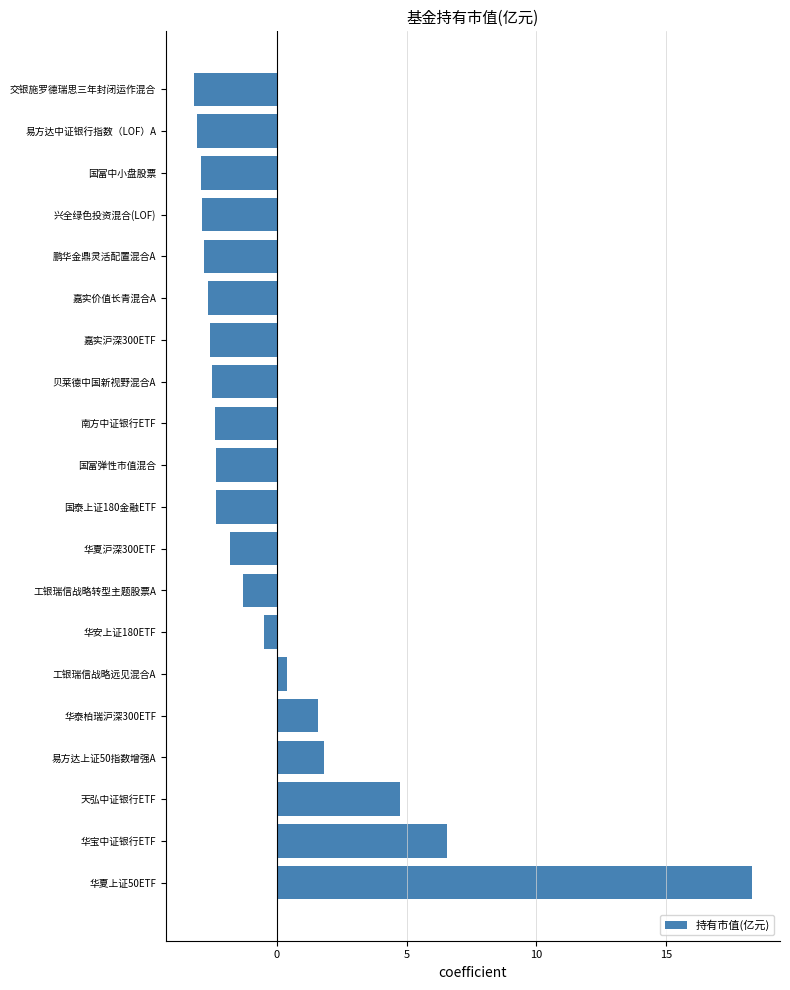

Which label corresponds to the largest value in the chart?

华夏上证50ETF